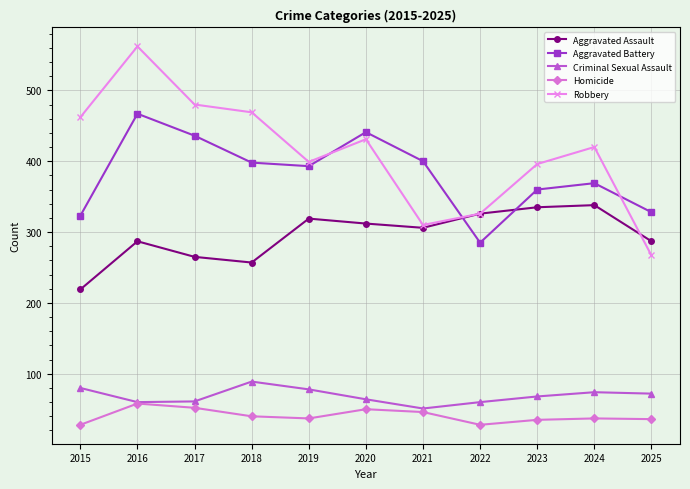

At which label does Aggravated Battery first exceed 393?

2016